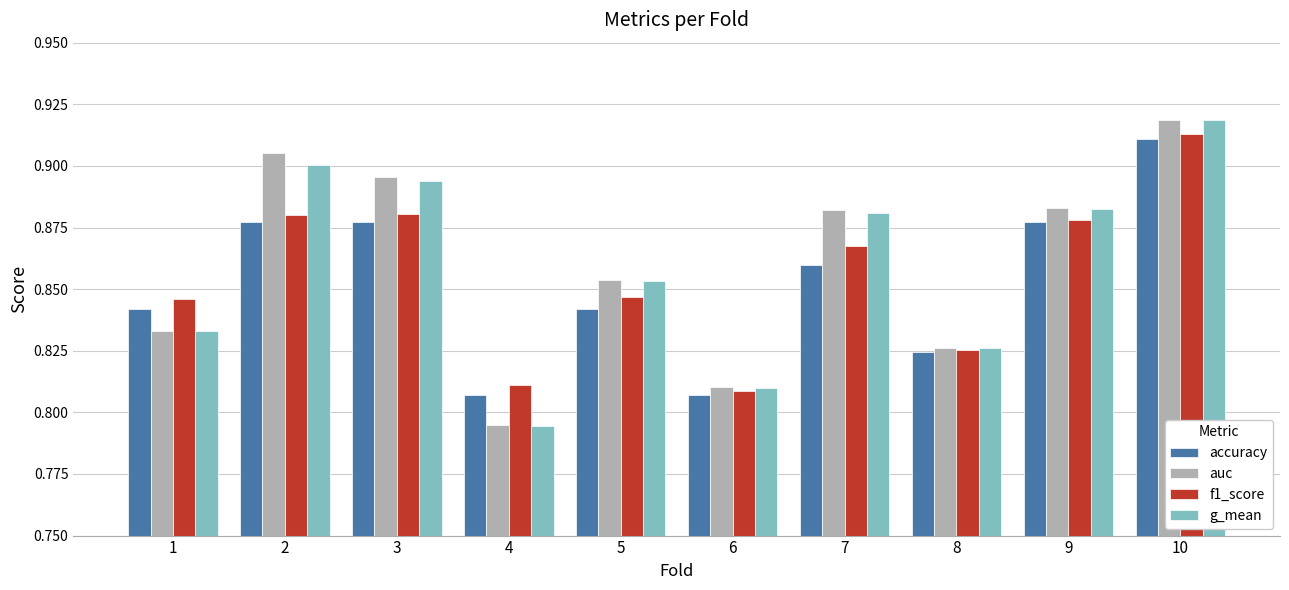

Is the value of auc at 7 greater than the value of f1_score at 1?

Yes